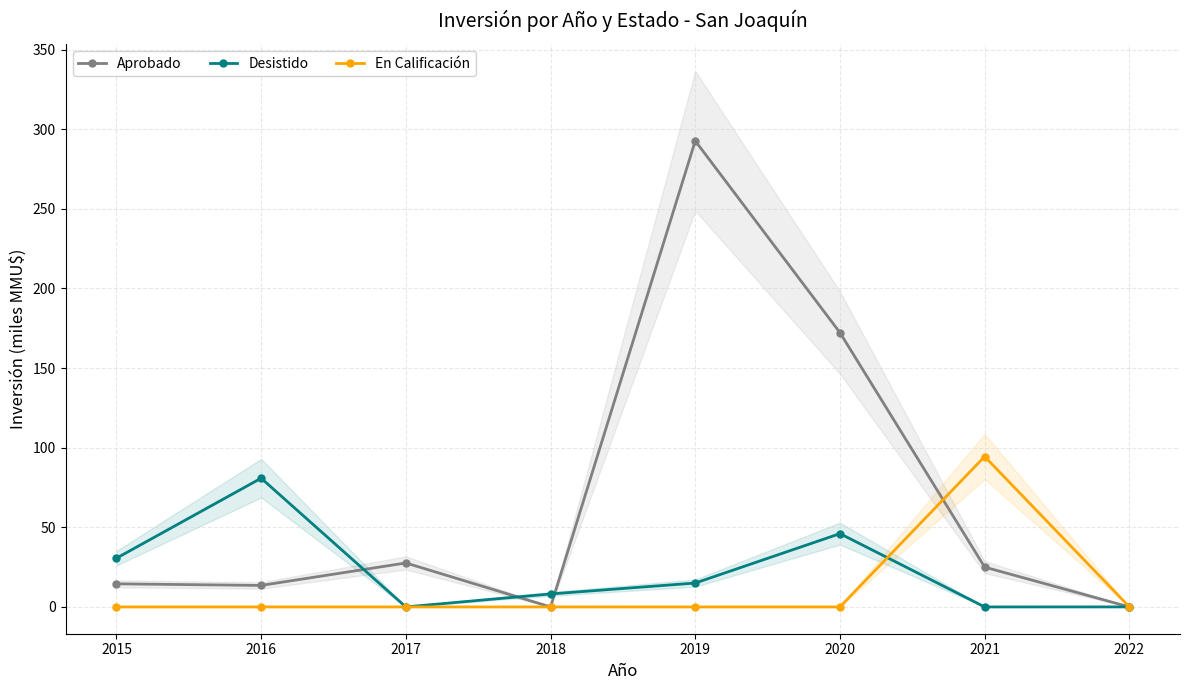

At which category does Aprobado reach its first local peak?

2017